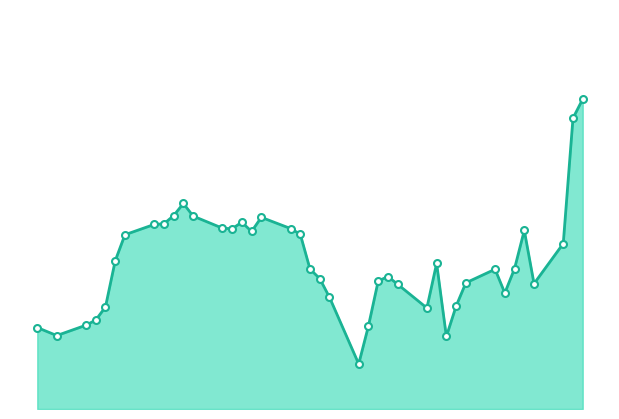

What is the difference between the maximum and second lowest values?

26.3